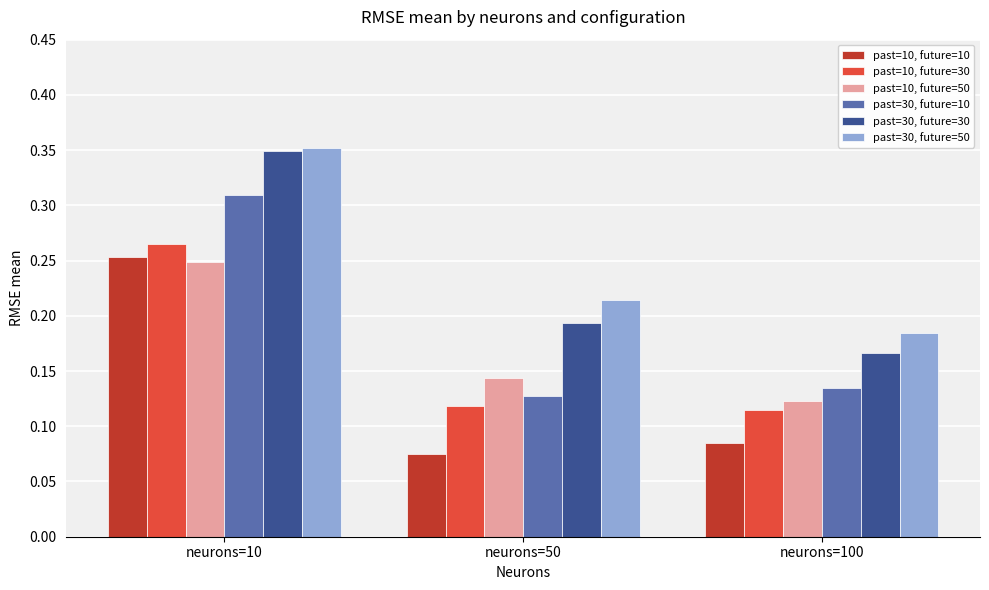

What is the sum of all past=30, future=10 values?

0.6